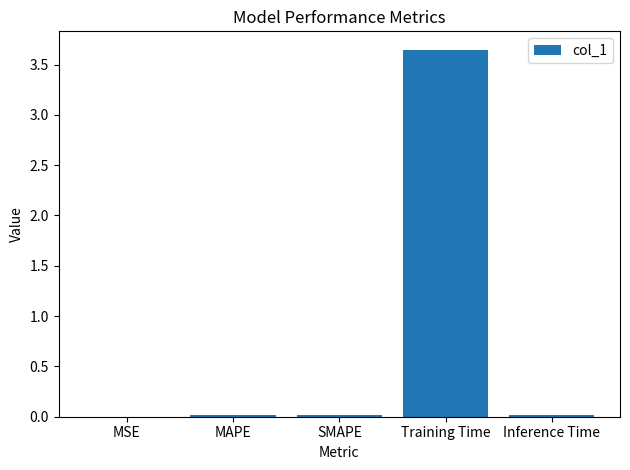

Between MSE and Training Time, which is larger?

Training Time